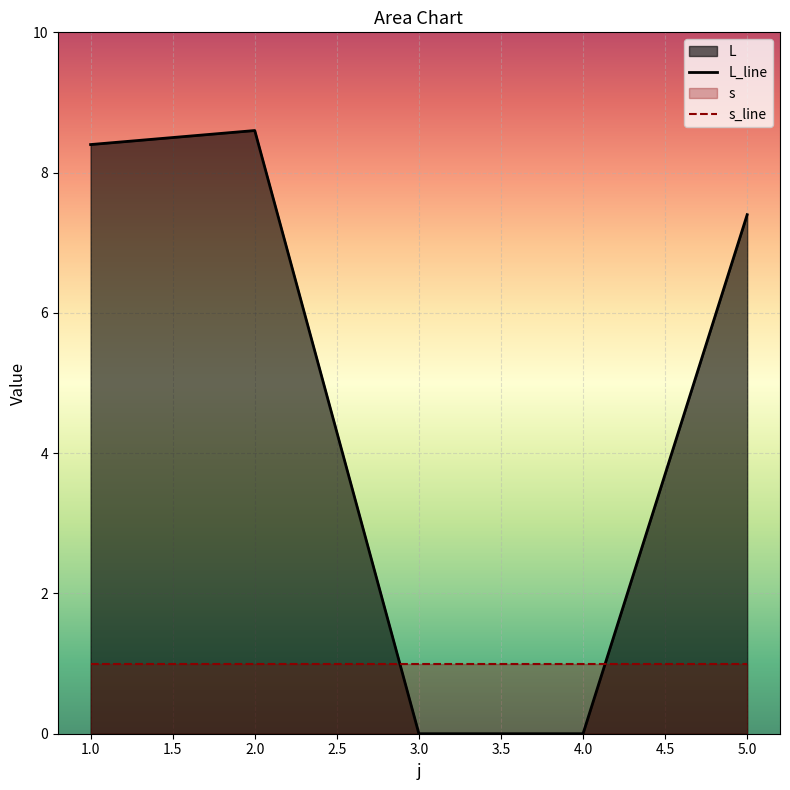

Which series has the widest spread of values?

L_line